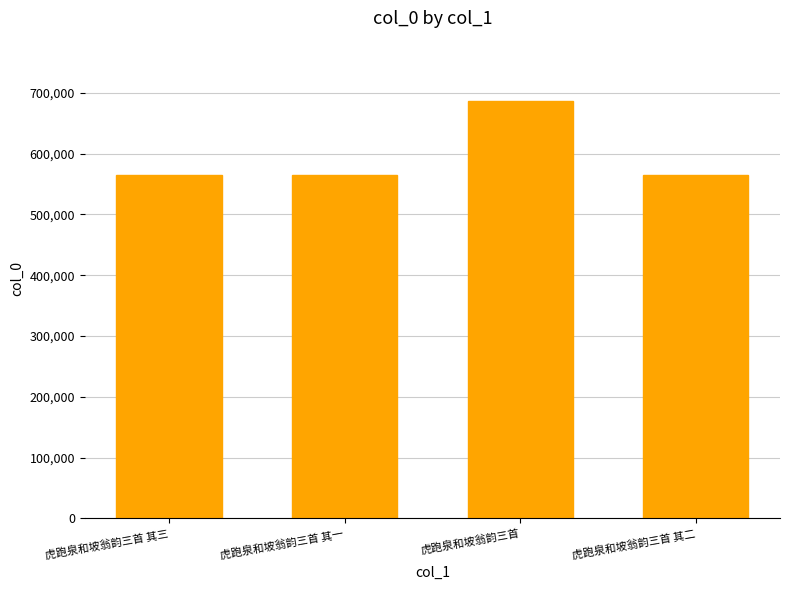

What is the value of the 4th bar from the left?

564848